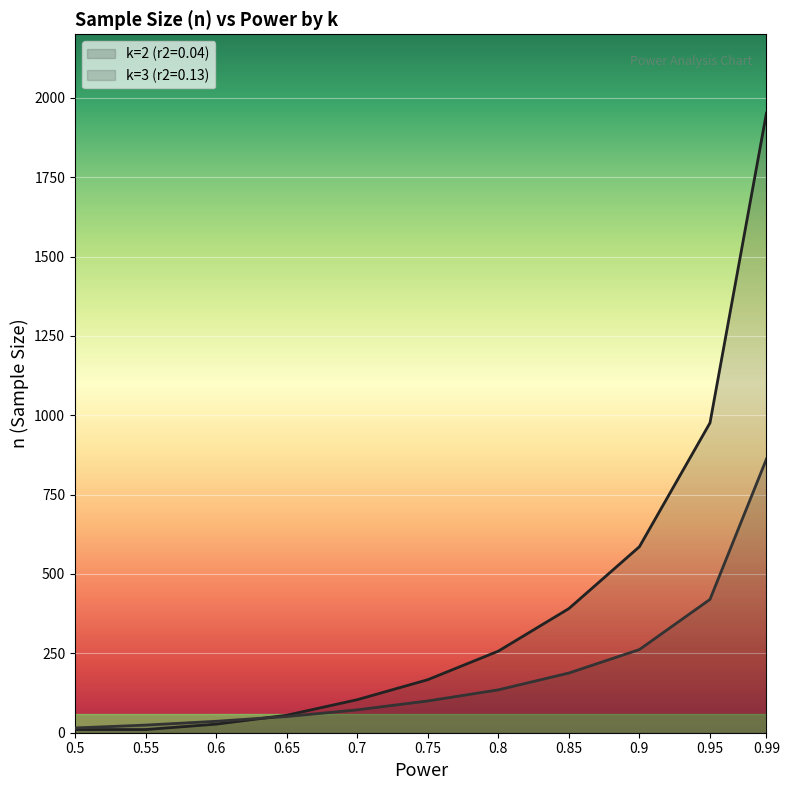

True or false: k=2 (r2=0.04) and k=3 (r2=0.13) intersect in this chart.

True